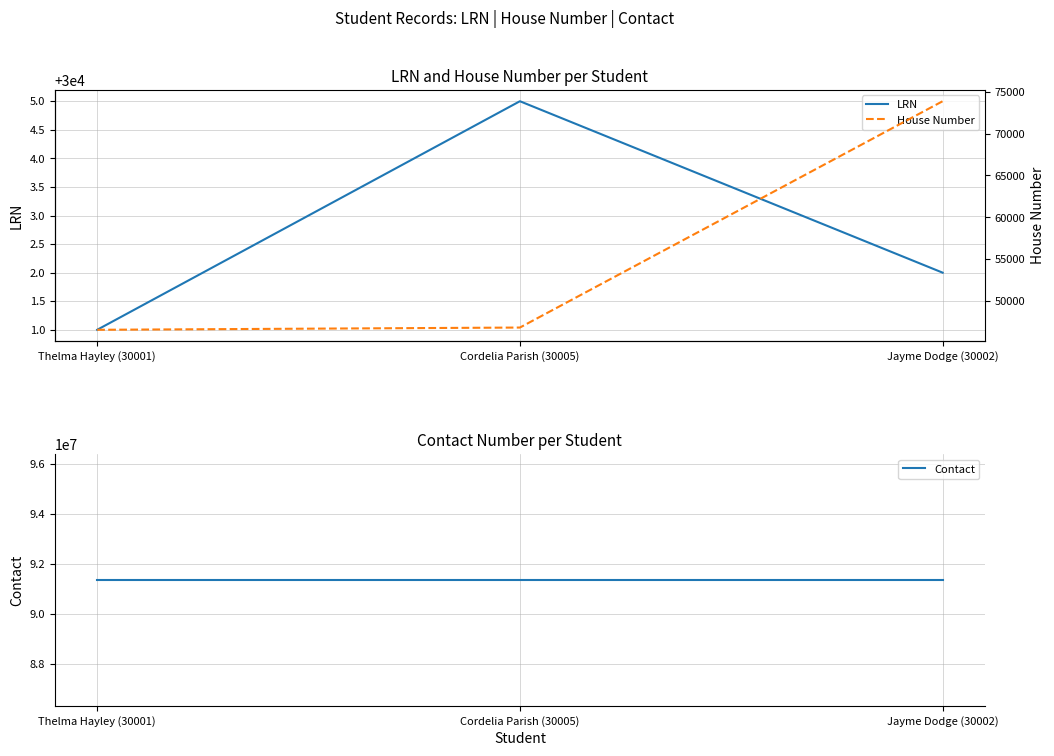

At which category is the sum across all series the highest?

Jayme Dodge (30002)